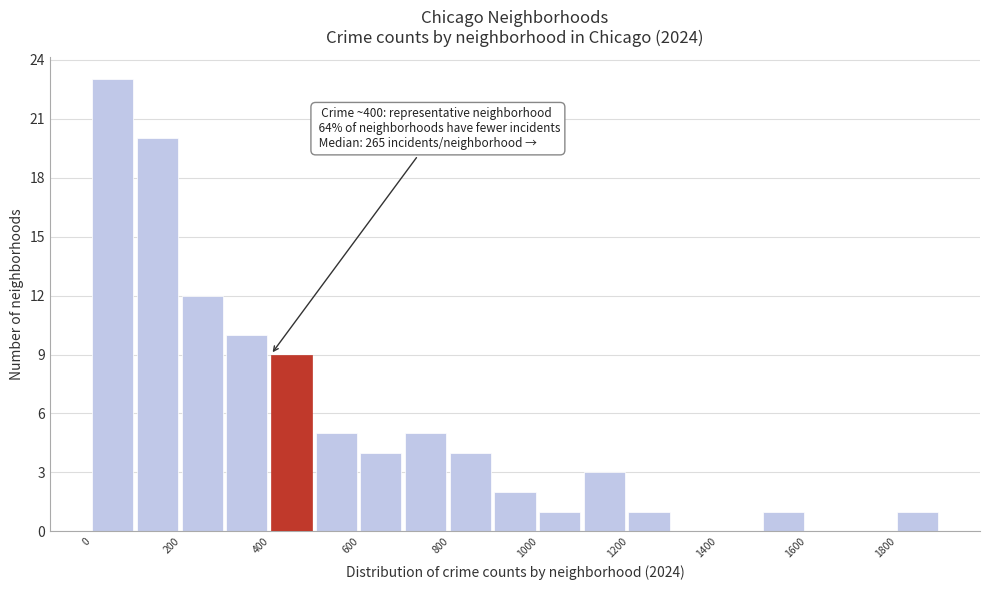

Over which range of the x-axis is the bar tallest?

0 to 100